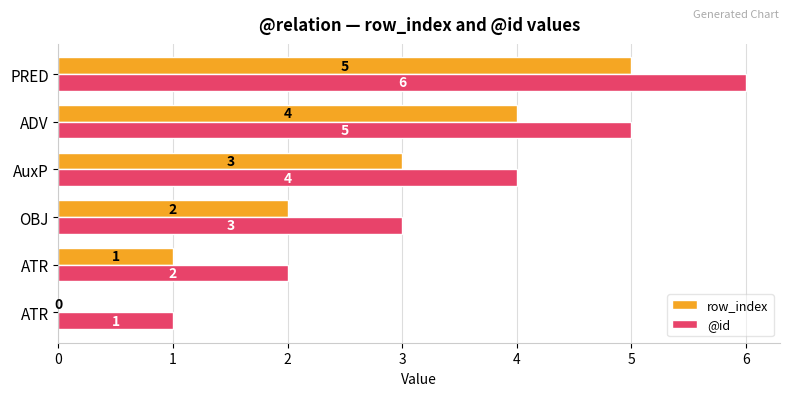

What are all the series names shown in the legend?

row_index, @id